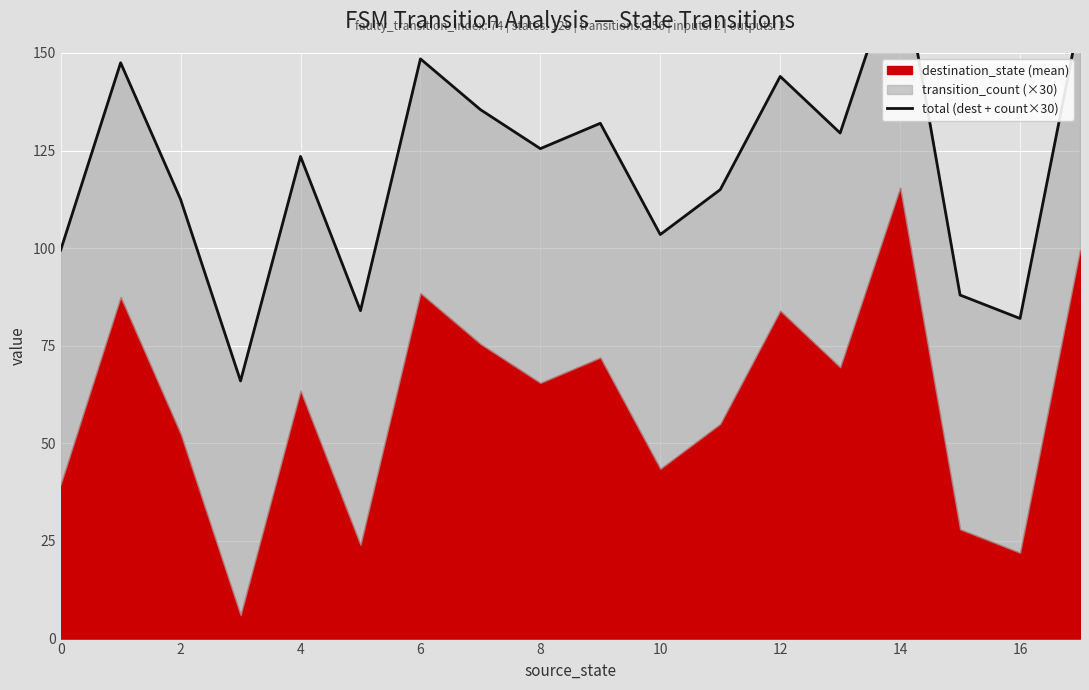

How many data points are less than 125?

9